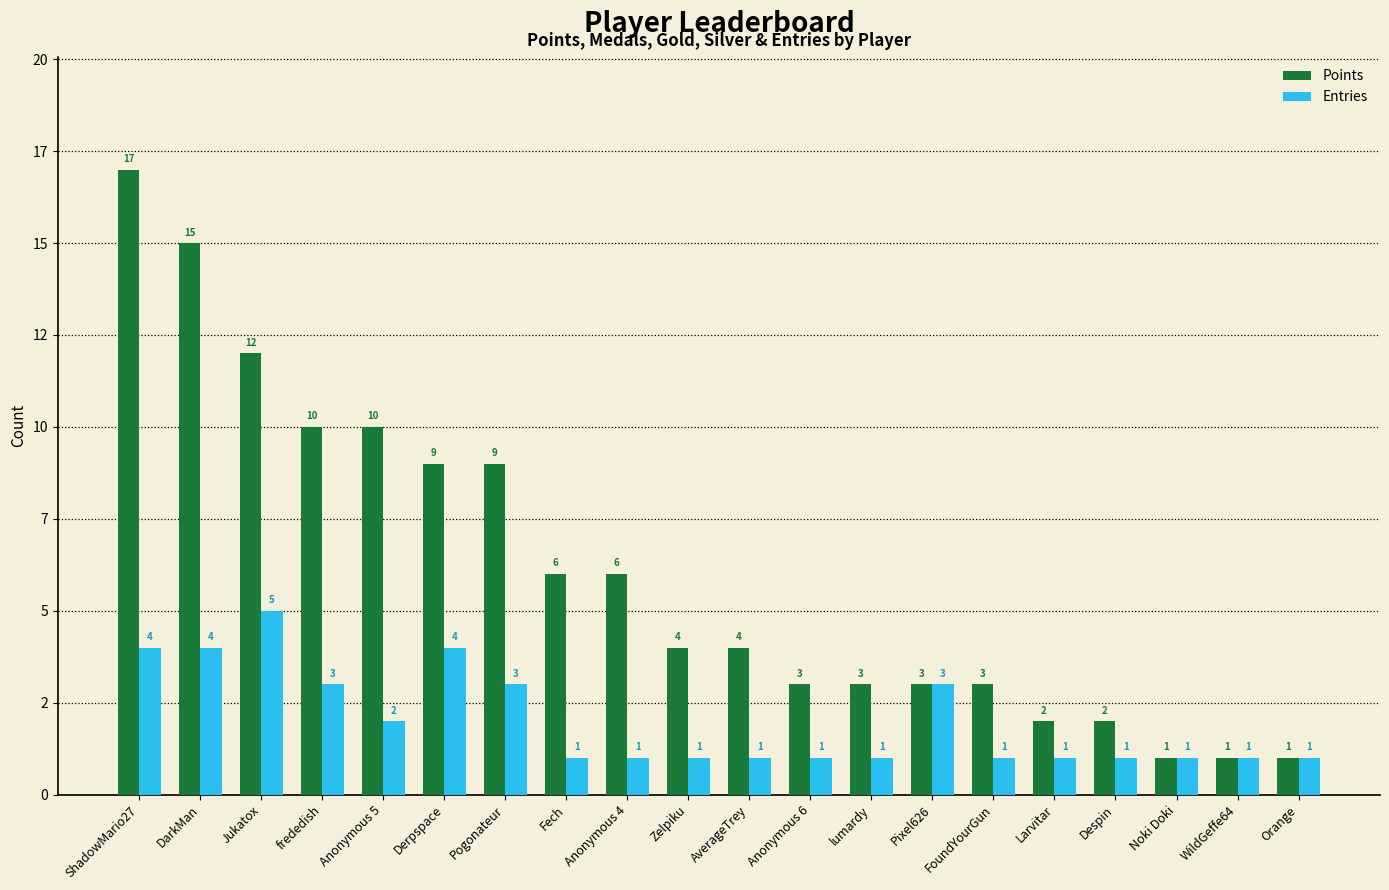

What are all the series names shown in the legend?

Points, Entries